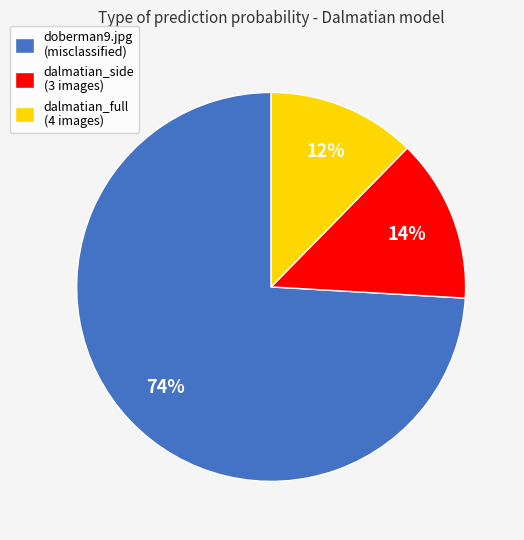

The doberman9.jpg (misclassified) slice represents 74% of the pie. True or false?

True